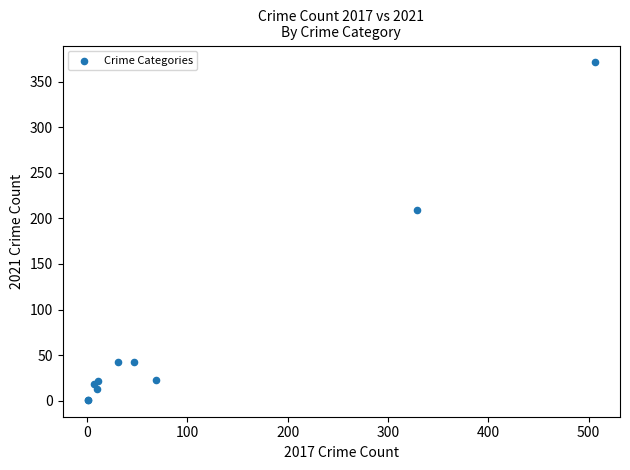

What Y value in the scatter plot is closest to 186?

209